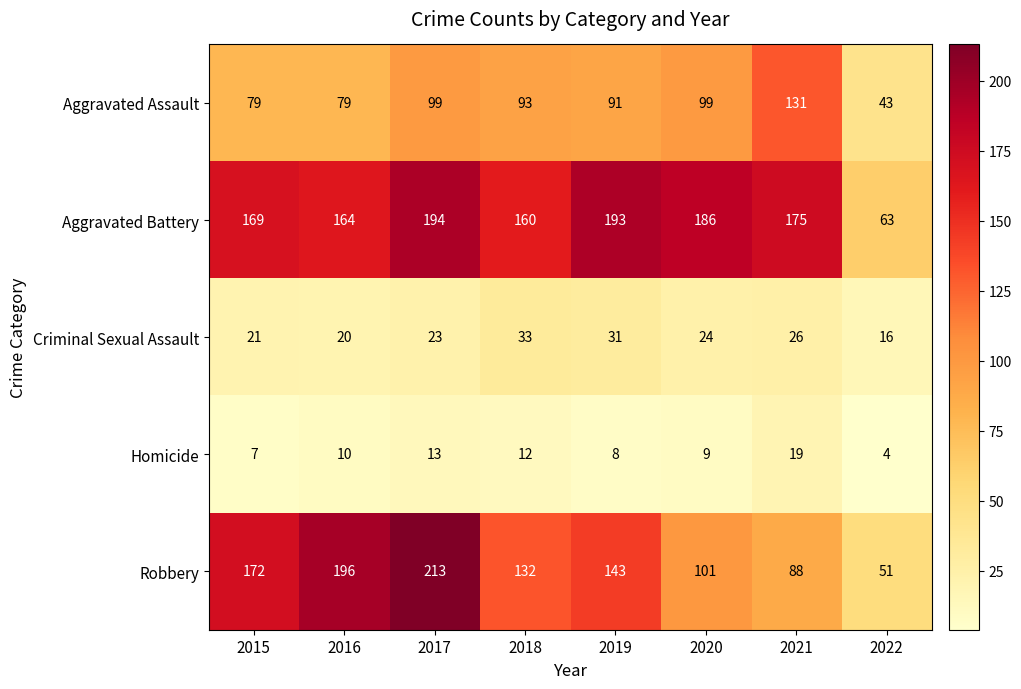

How many categories are shown in the chart?

8